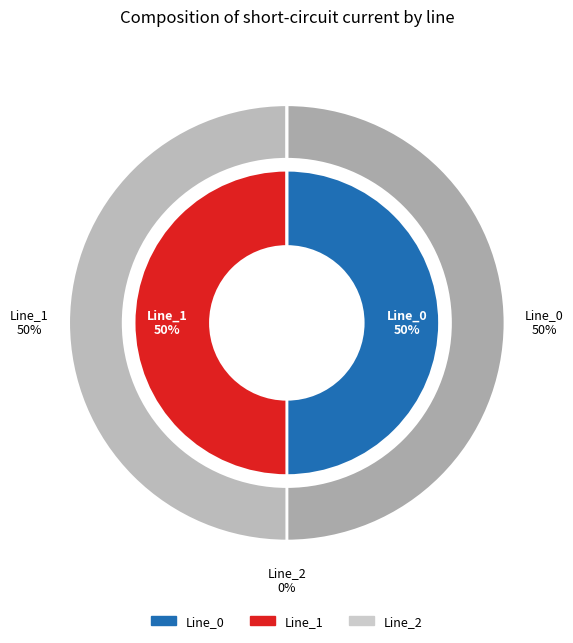

Rank the categories by value from lowest to highest.

Line_2, Line_0, Line_1